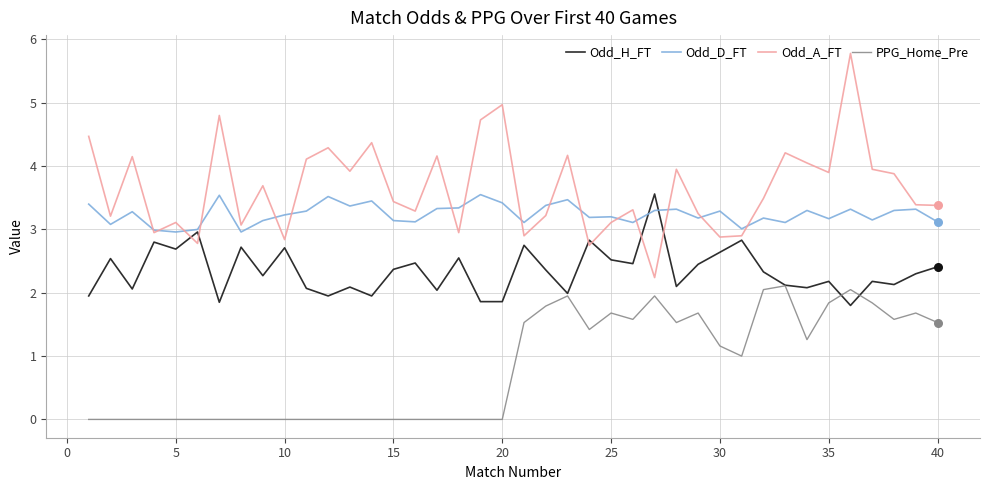

What are all the series names shown in the legend?

Odd_H_FT, Odd_D_FT, Odd_A_FT, PPG_Home_Pre